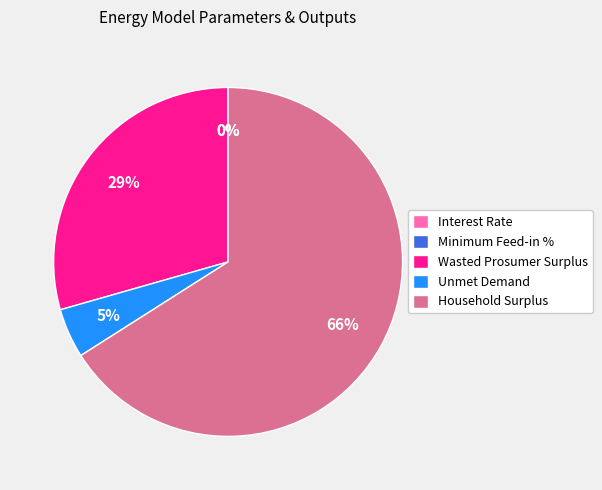

What is the majority slice?

Household Surplus